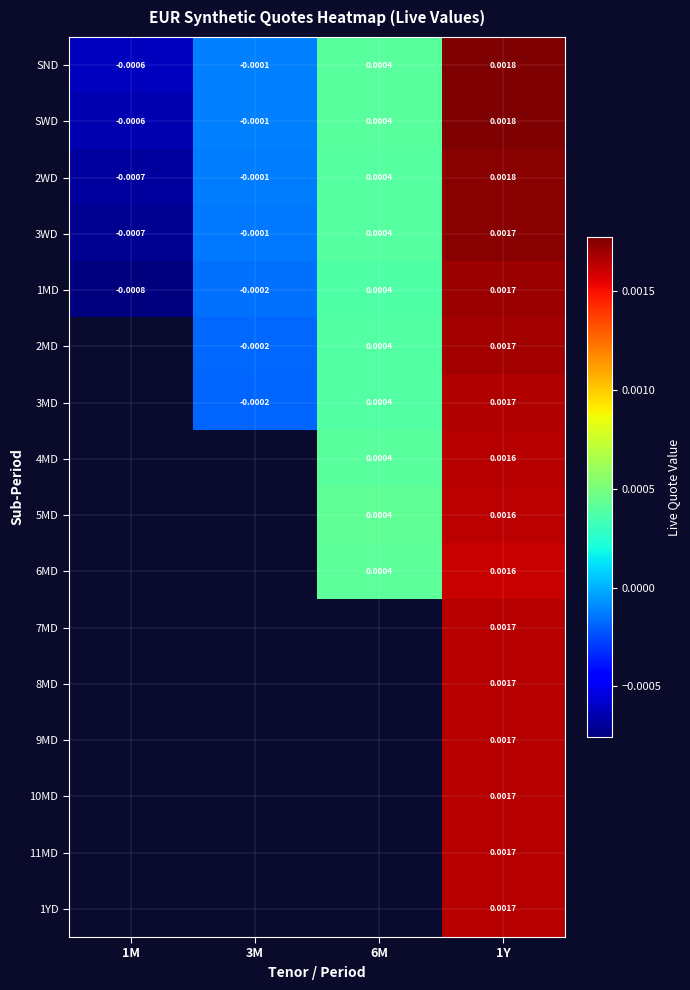

How many distinct data groups are displayed?

16